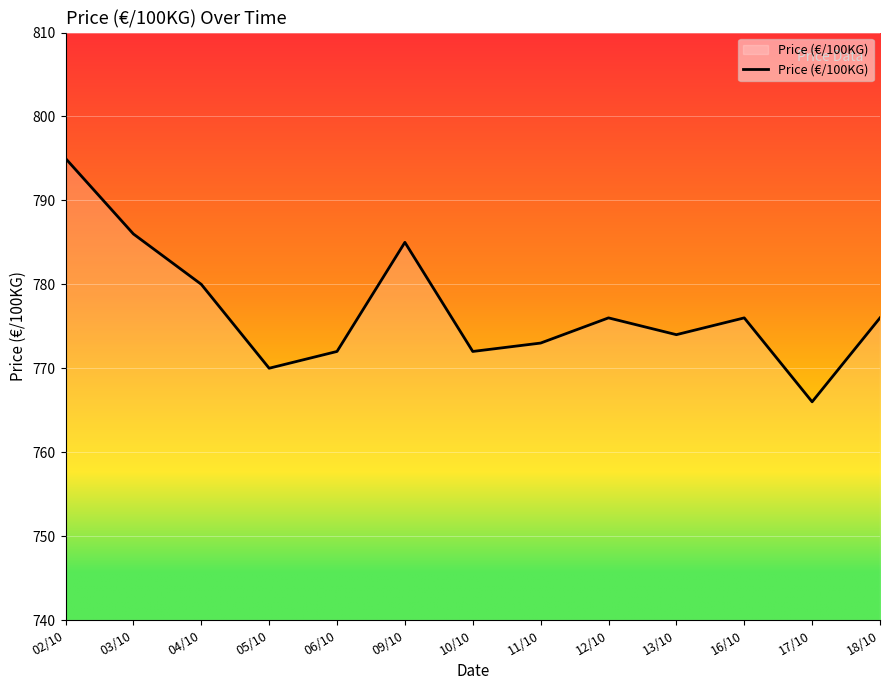

What is the maximum value shown in the chart?

795